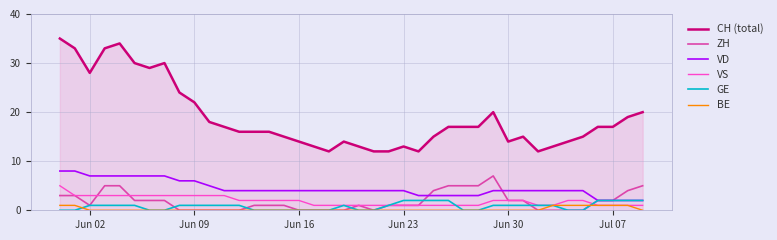

What is the greatest value displayed?

35